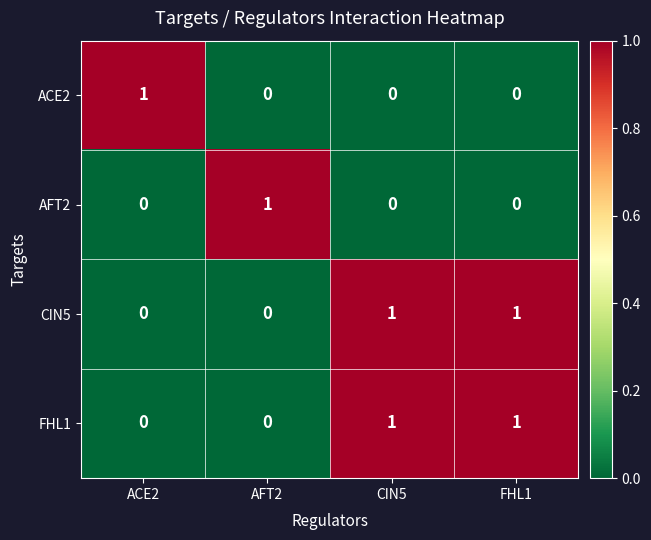

At how many categories does at least one series exceed 0?

4